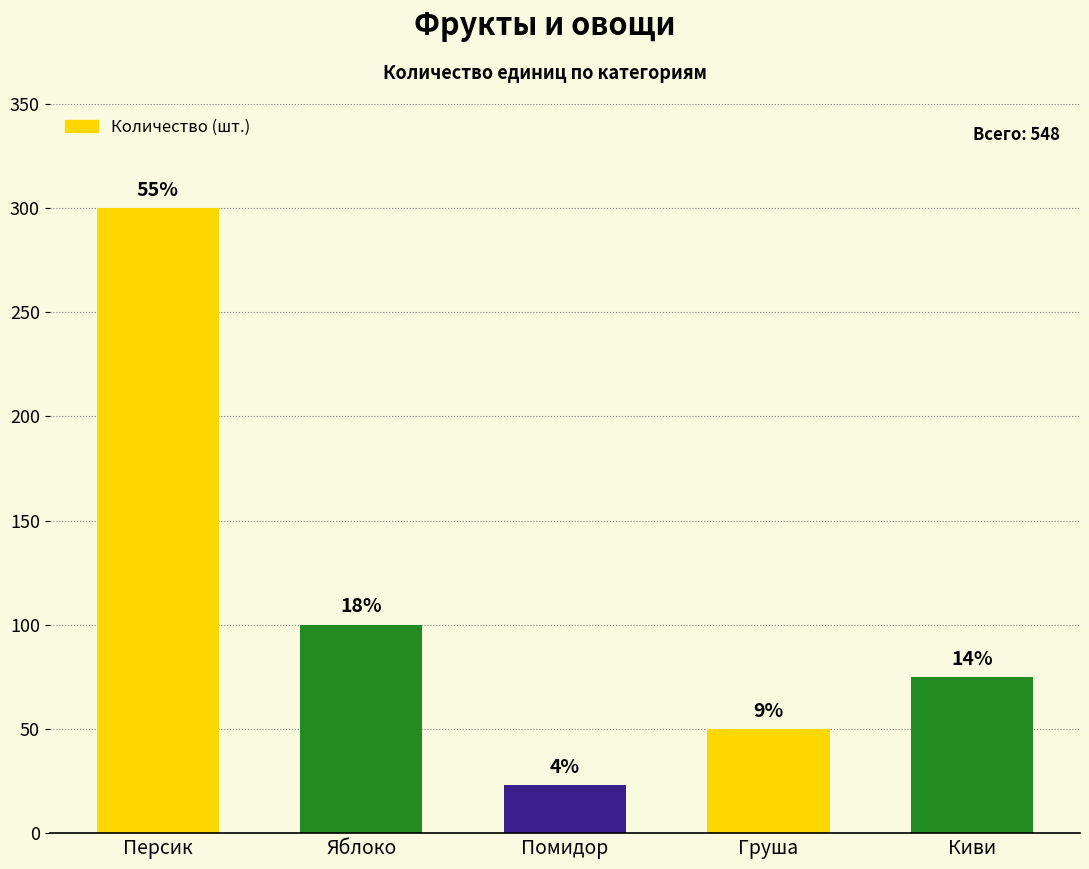

What is the label of the 3rd bar from the right?

Помидор